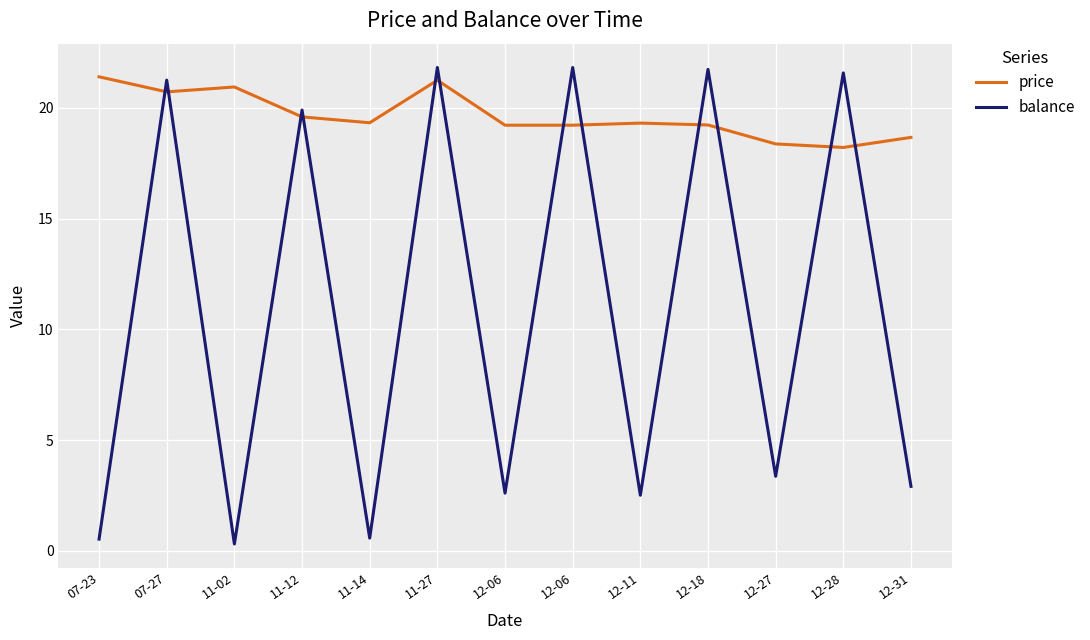

Does the chart have visible grid lines?

Yes